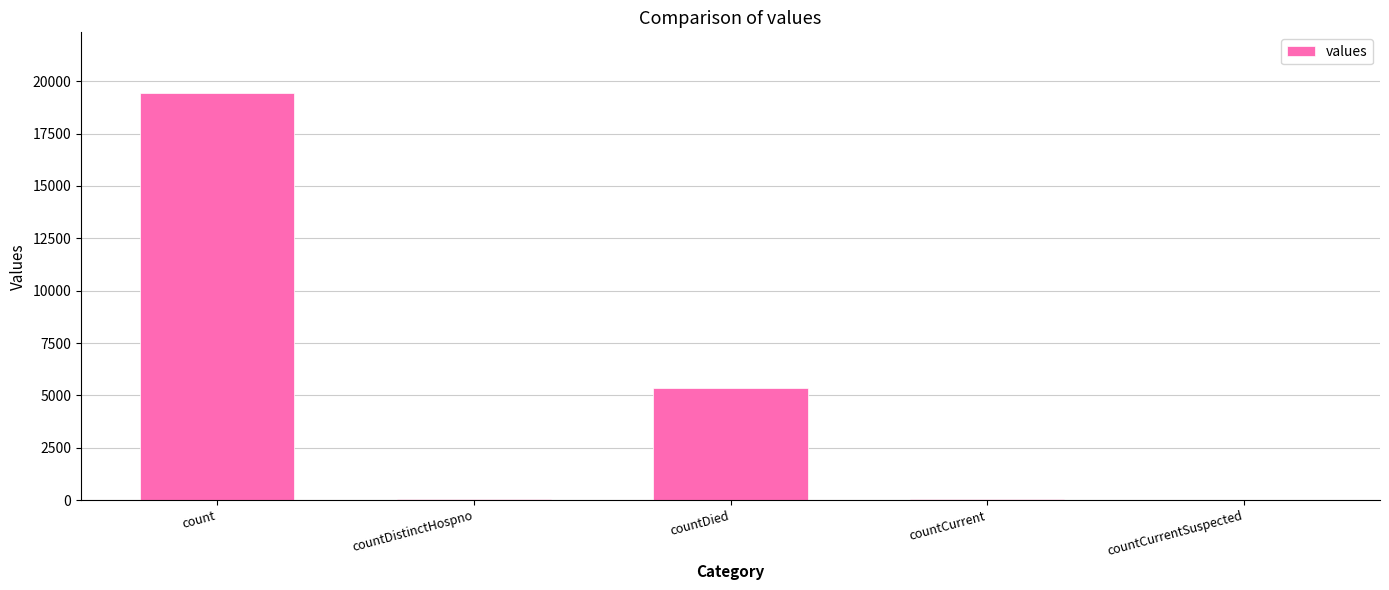

Approximately how many times larger is the value at countDistinctHospno compared to countCurrent?

0.6